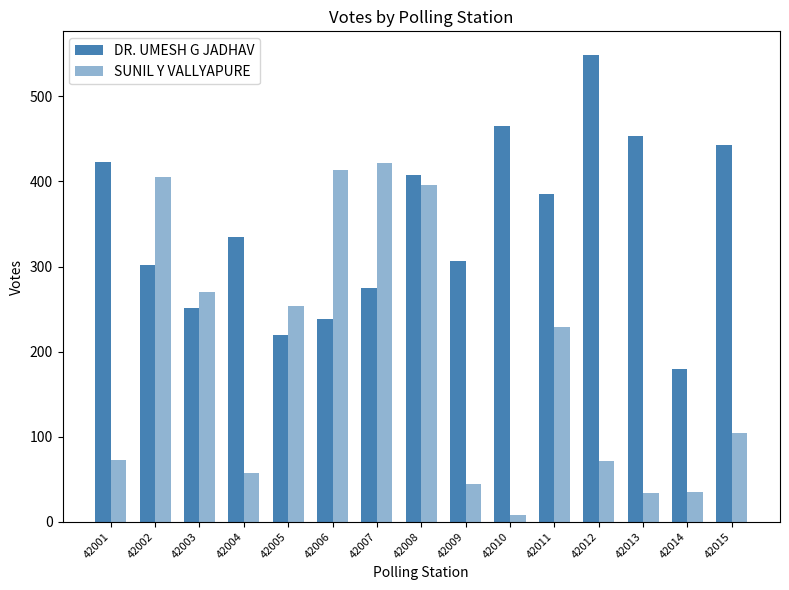

Between 42004 and 42007, which is larger?

42004